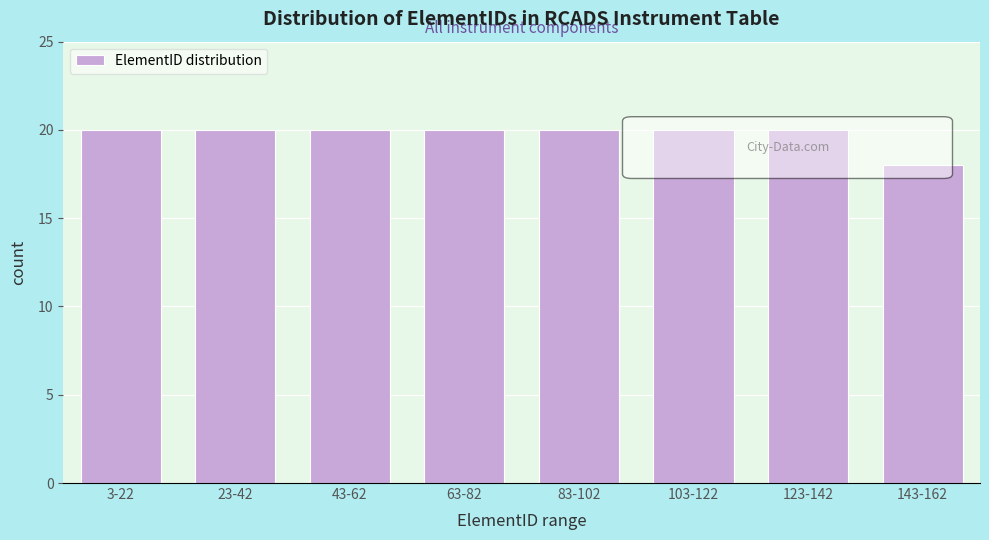

Reading right to left, extract all data points from this chart.

18	20	20	20	20	20	20	20